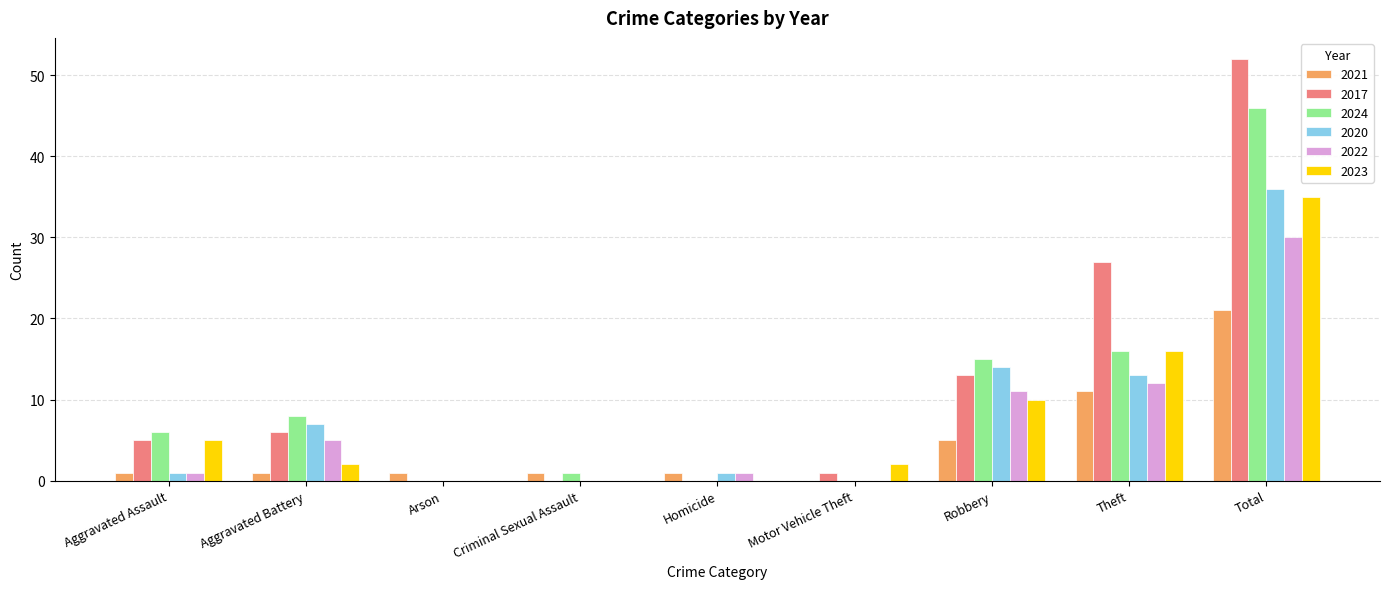

How many series are shown in this chart?

6